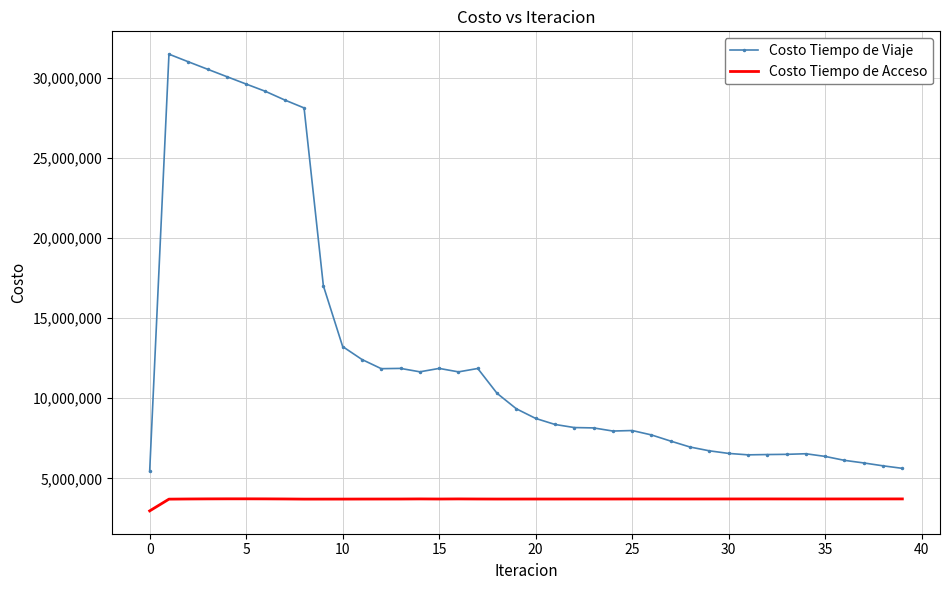

True or false: Costo Tiempo de Viaje and Costo Tiempo de Acceso cross at least once.

False